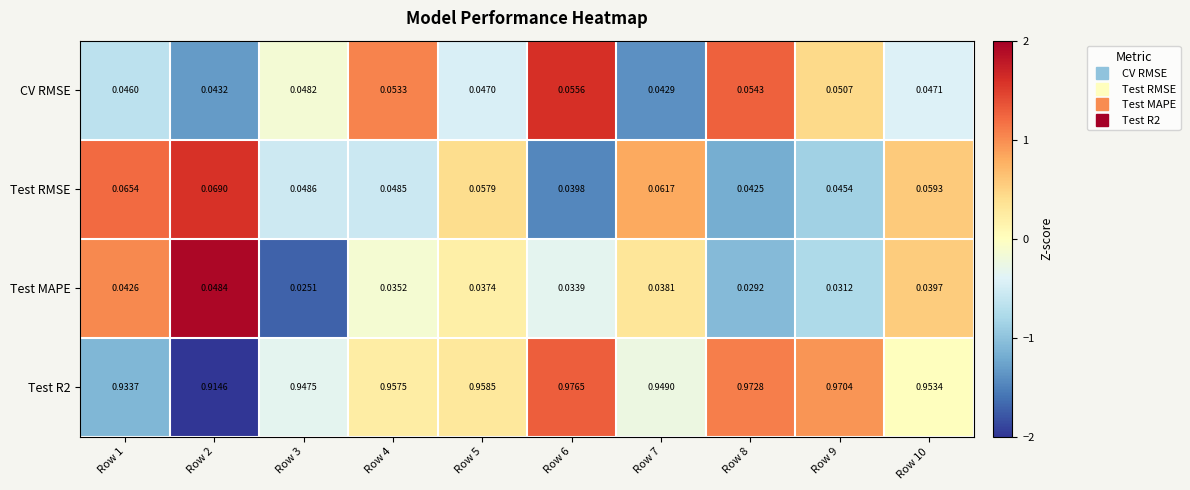

At which category is the sum across all series the highest?

Row 6